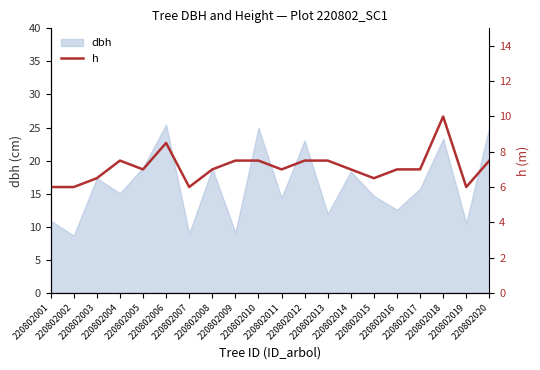

How many data points are above 7?

8